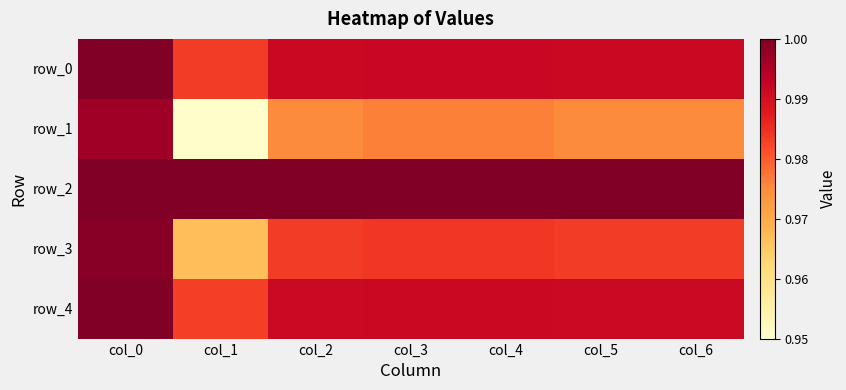

Reading right to left, what are all the values shown in this chart?

row_0: 1.0	1.0	1.0	1.0	1.0	1.0	1.0
row_1: 1.0	1.0	1.0	1.0	1.0	0.9	1.0
row_2: 1.0	1.0	1.0	1.0	1.0	1.0	1.0
row_3: 1.0	1.0	1.0	1.0	1.0	1.0	1.0
row_4: 1.0	1.0	1.0	1.0	1.0	1.0	1.0